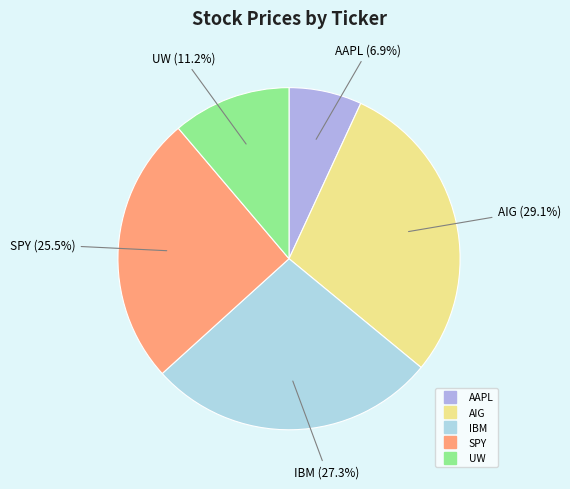

Which slice is the largest?

AIG